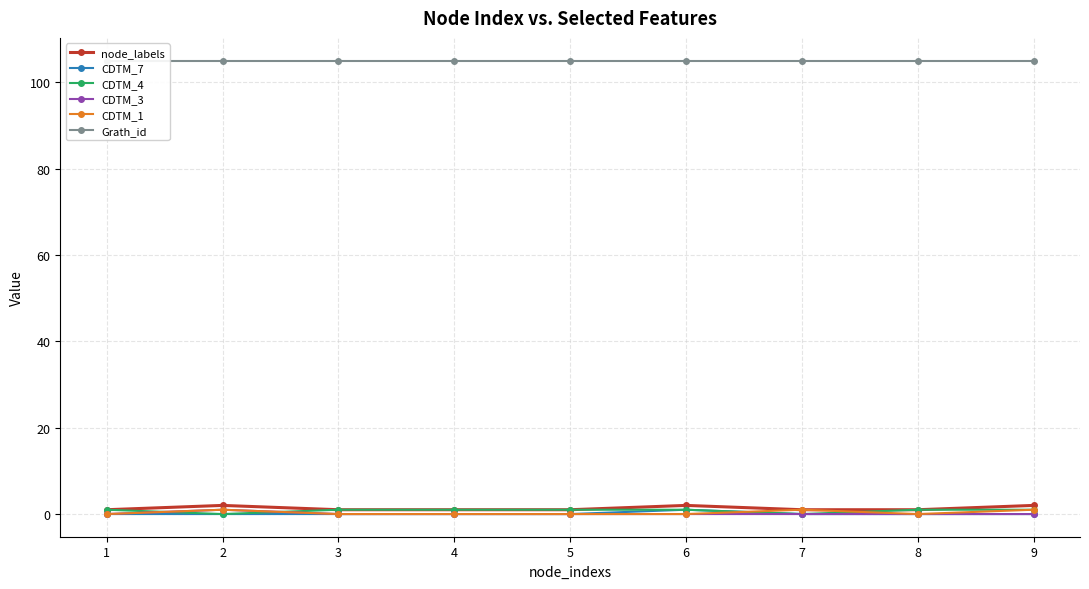

Which series has the largest total across all categories?

Grath_id